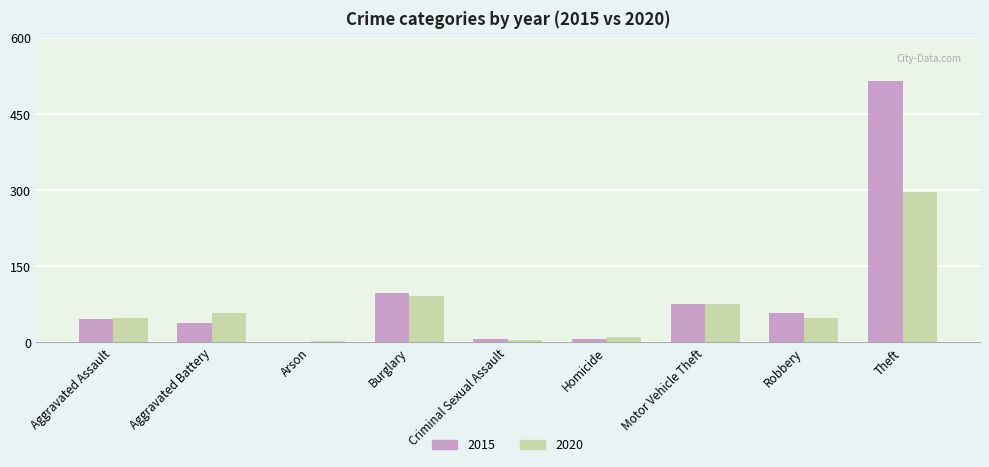

What is the total value across all series at Arson?

3